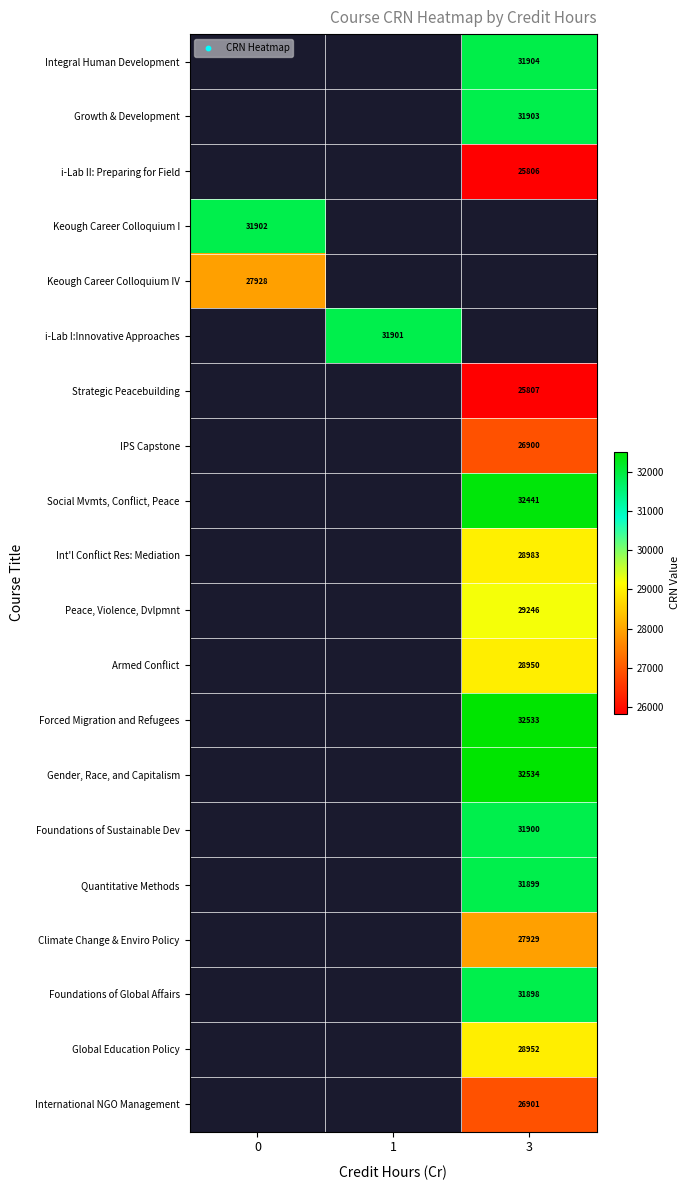

The Keough Career Colloquium I series shows 55707 at 0. True or false?

False